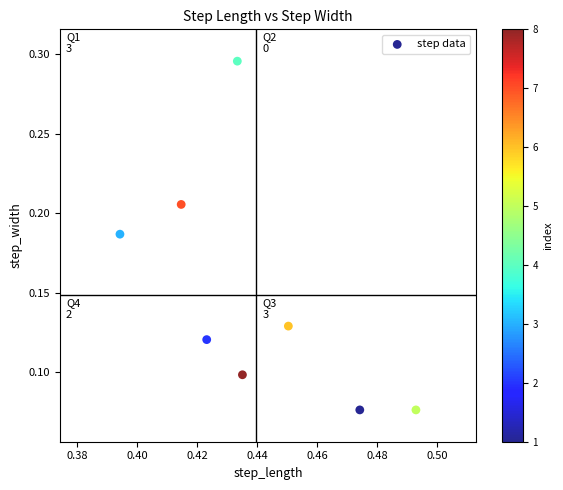

What is the average X value?

0.4